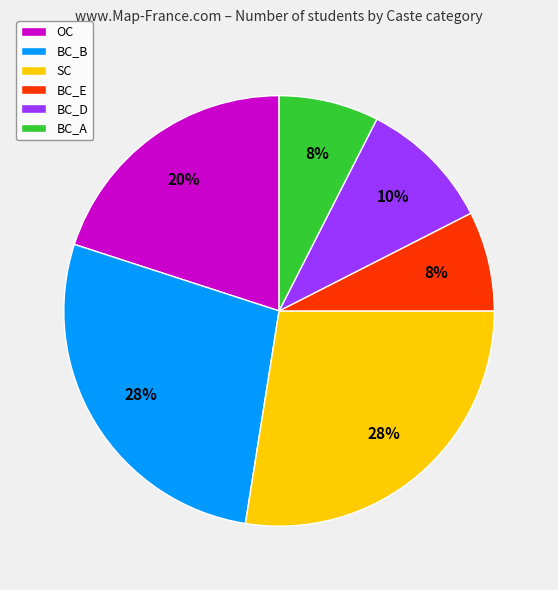

Which has a higher value, OC or BC_D?

OC